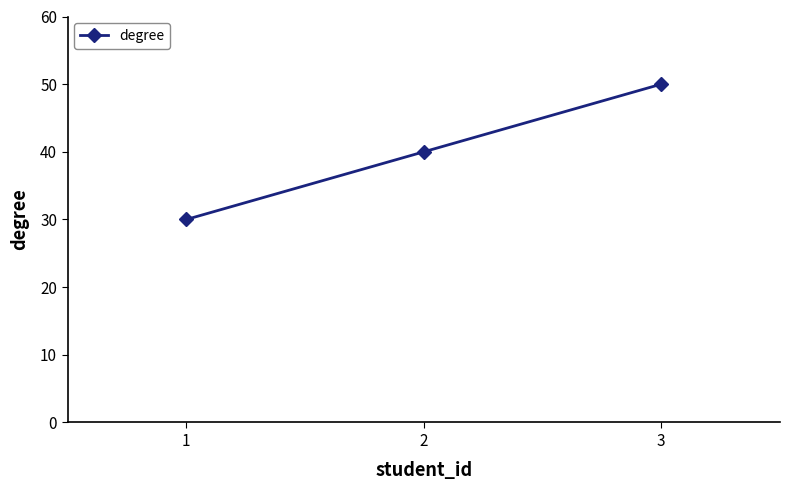

Read the value at 2.

40